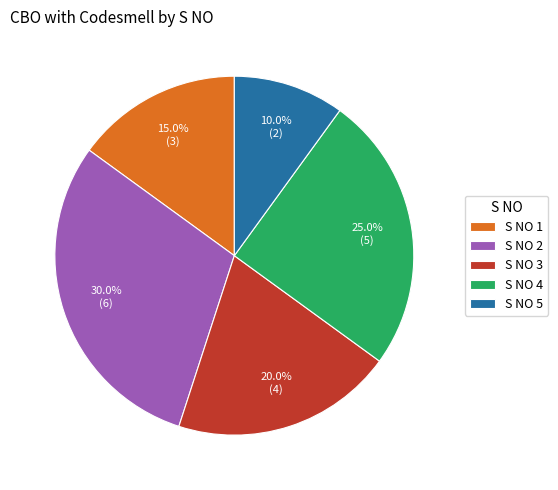

Which category has the biggest portion of the pie?

S NO 2